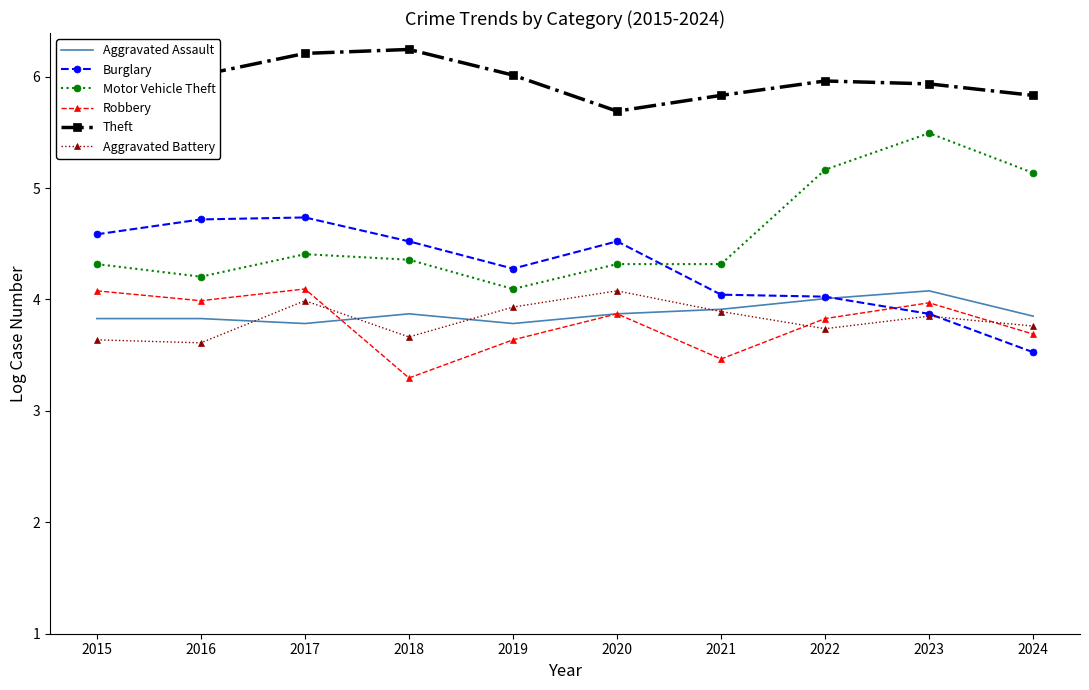

At which label does Robbery reach its minimum?

2018